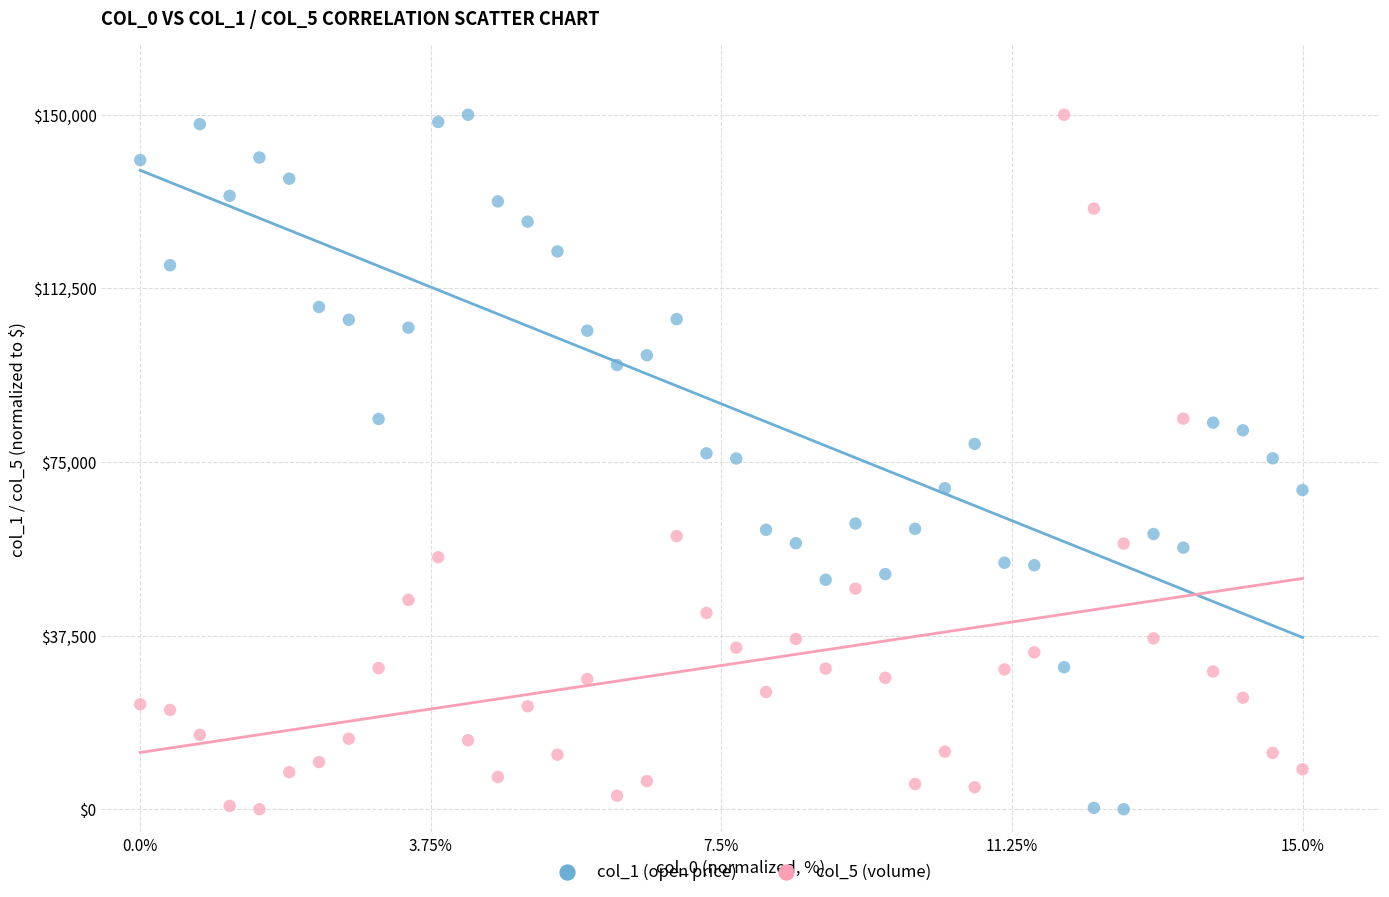

What is the X range (max minus min) for the scatter plot?

15.0